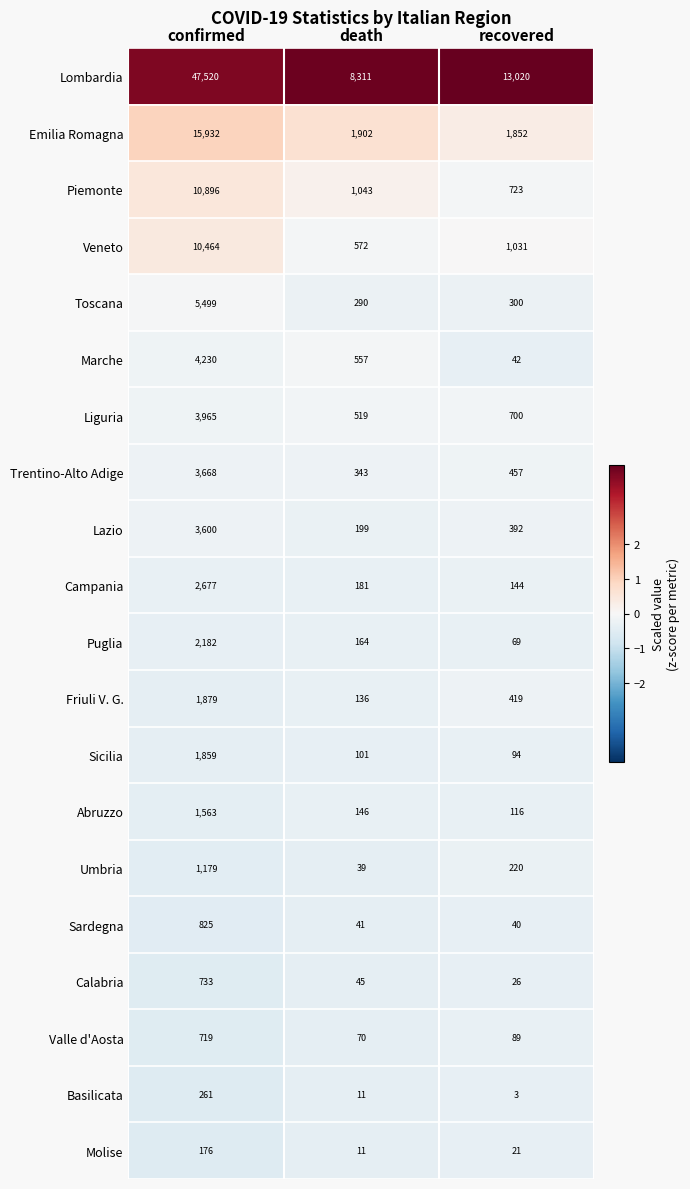

What is the sum of all Sicilia values?

2054